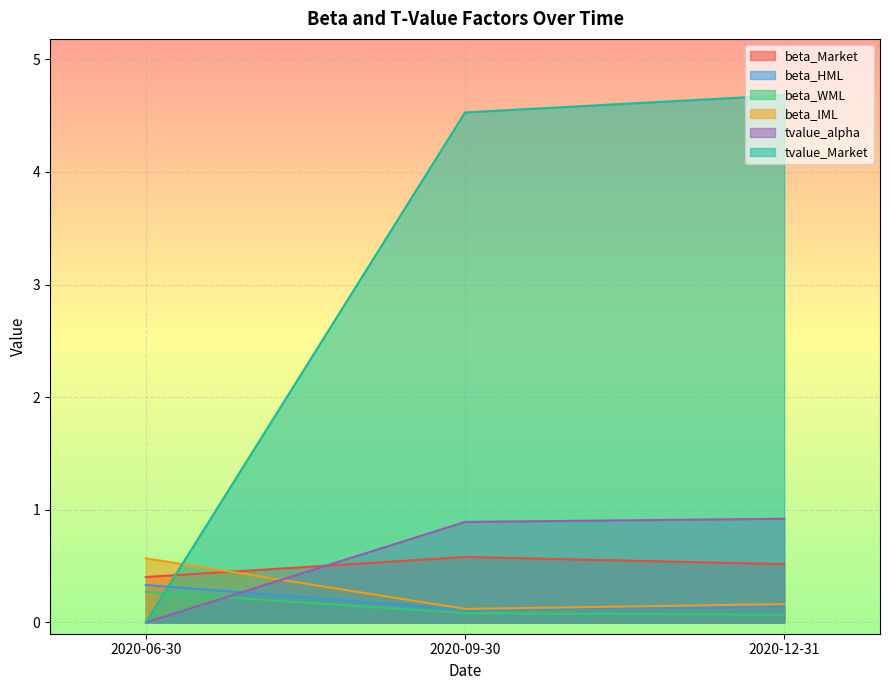

What is the label of the 3rd point from the right?

2020-06-30